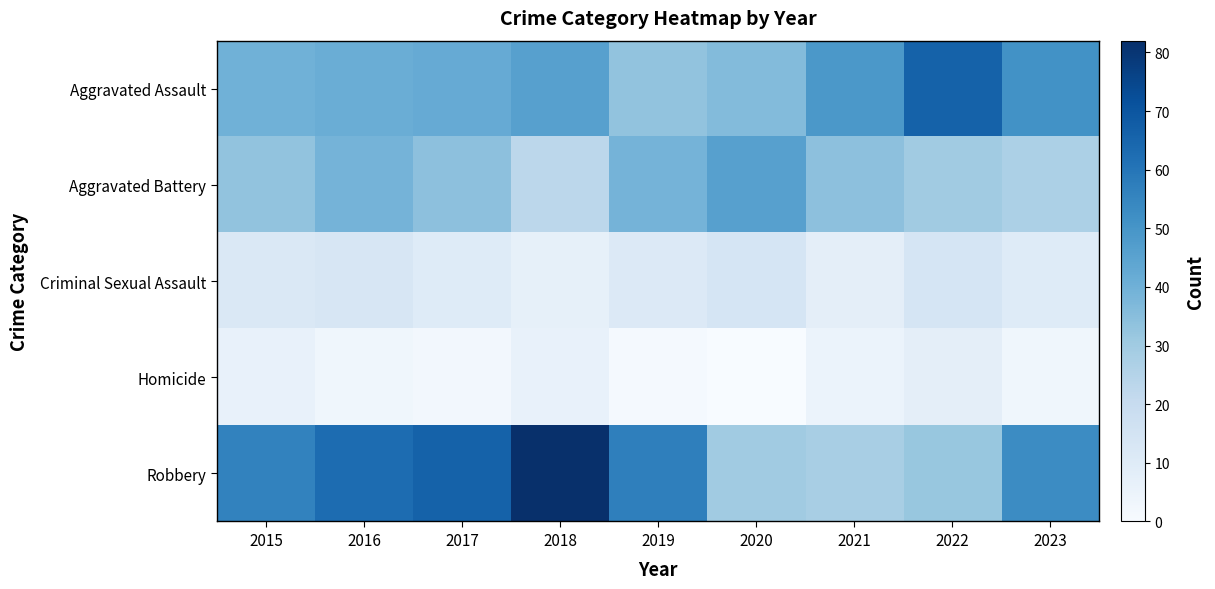

Reading left to right, what are all the values shown in this chart?

Aggravated Assault: 2015=40	2016=41	2017=42	2018=46	2019=33	2020=36	2021=49	2022=66	2023=51
Aggravated Battery: 2015=33	2016=39	2017=34	2018=23	2019=39	2020=46	2021=34	2022=30	2023=27
Criminal Sexual Assault: 2015=12	2016=13	2017=10	2018=7	2019=11	2020=14	2021=8	2022=14	2023=10
Homicide: 2015=6	2016=3	2017=2	2018=6	2019=1	2020=0	2021=5	2022=8	2023=3
Robbery: 2015=56	2016=63	2017=66	2018=82	2019=57	2020=30	2021=28	2022=32	2023=53